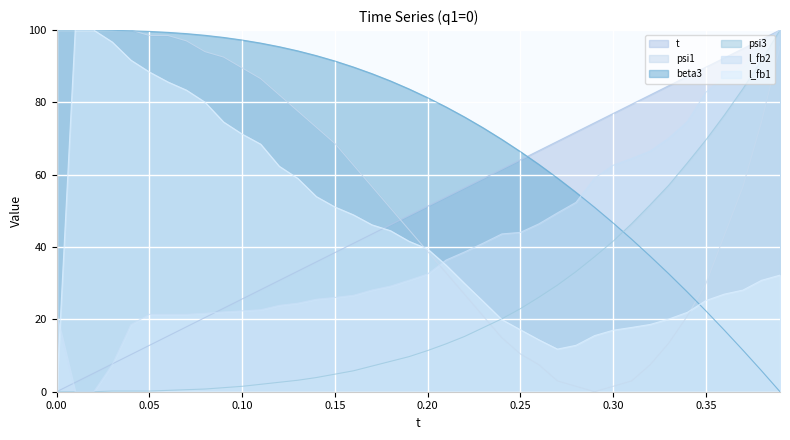

What is the highest value of the t series?

100.0